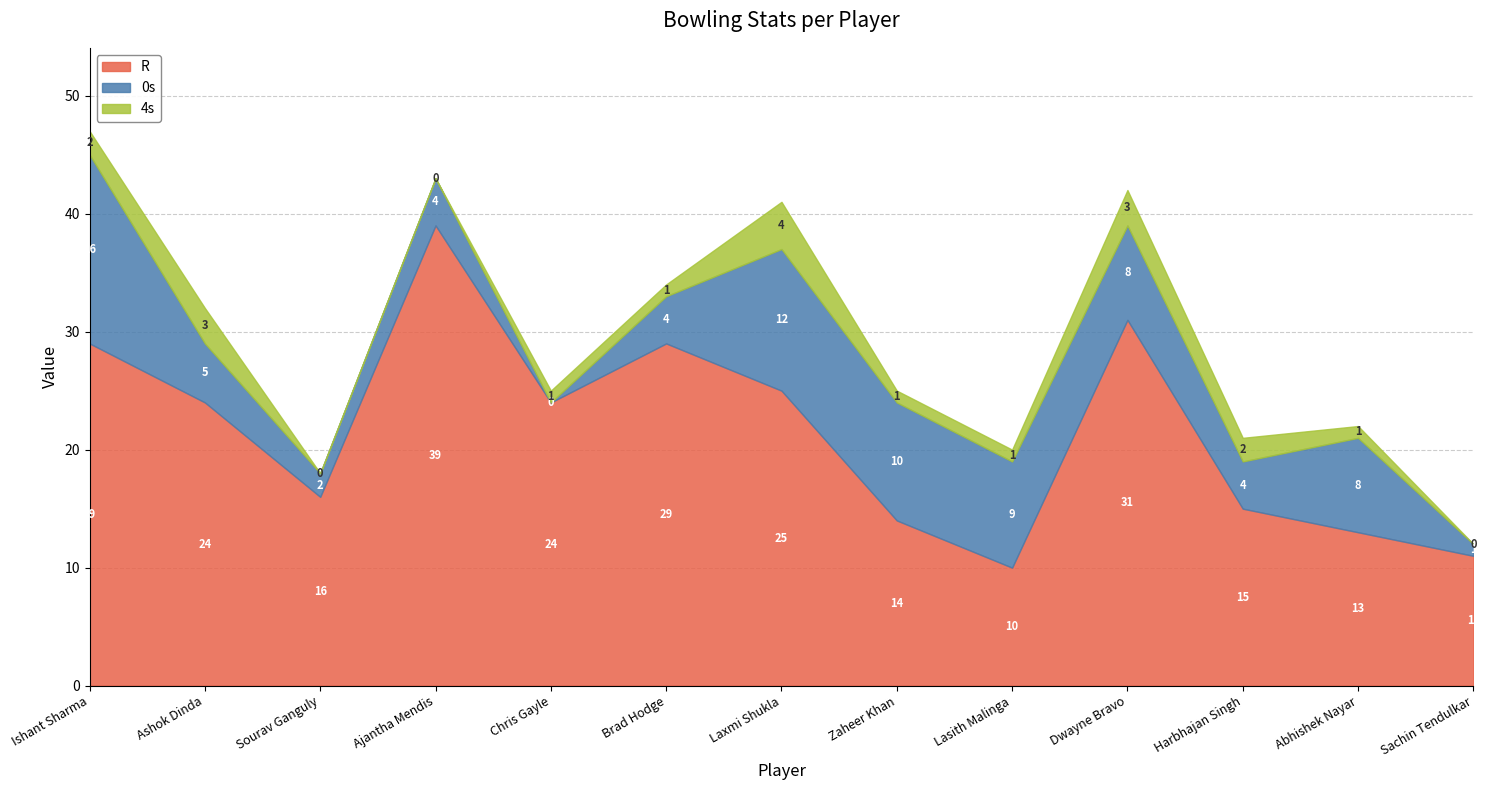

The 0s series shows 4 at Ajantha Mendis. True or false?

True